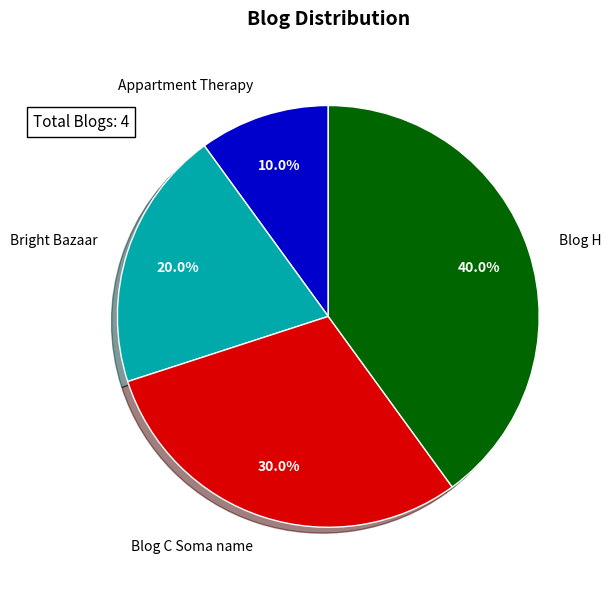

To the nearest percent, what is the combined percentage of Blog H and Bright Bazaar?

60%